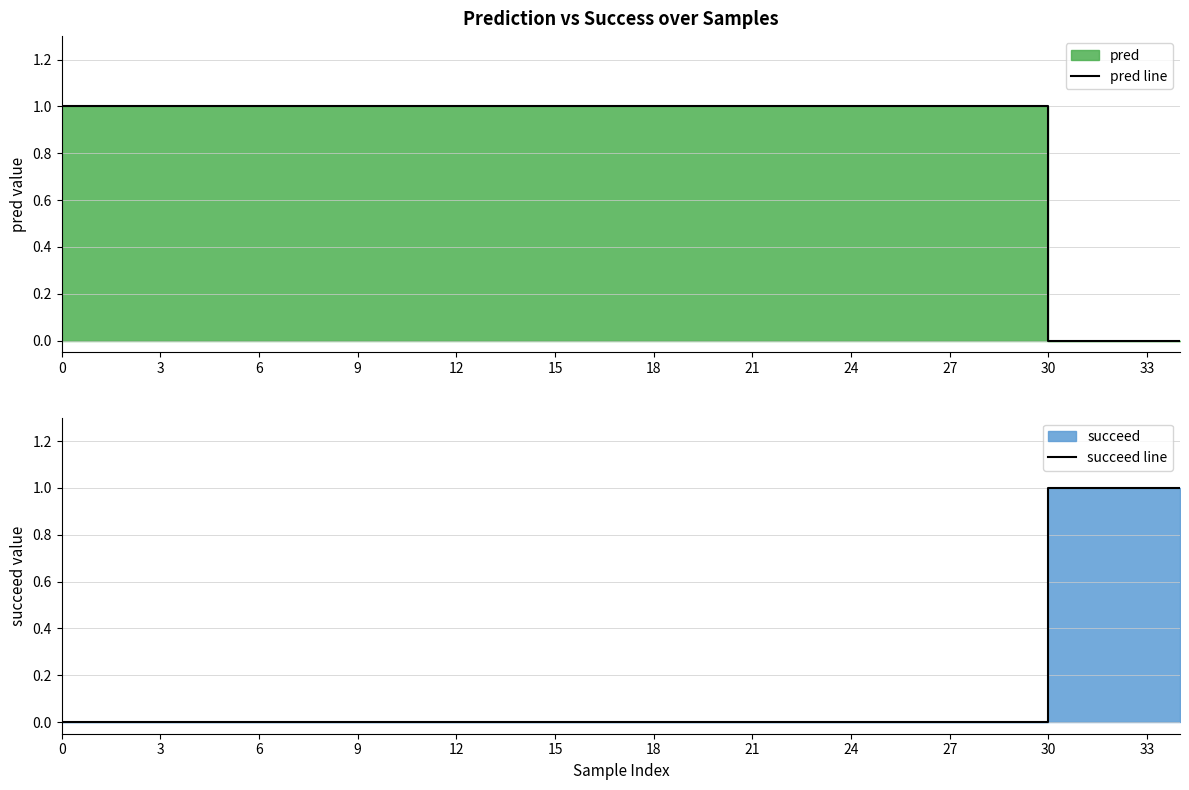

At how many categories does at least one series exceed 0?

35